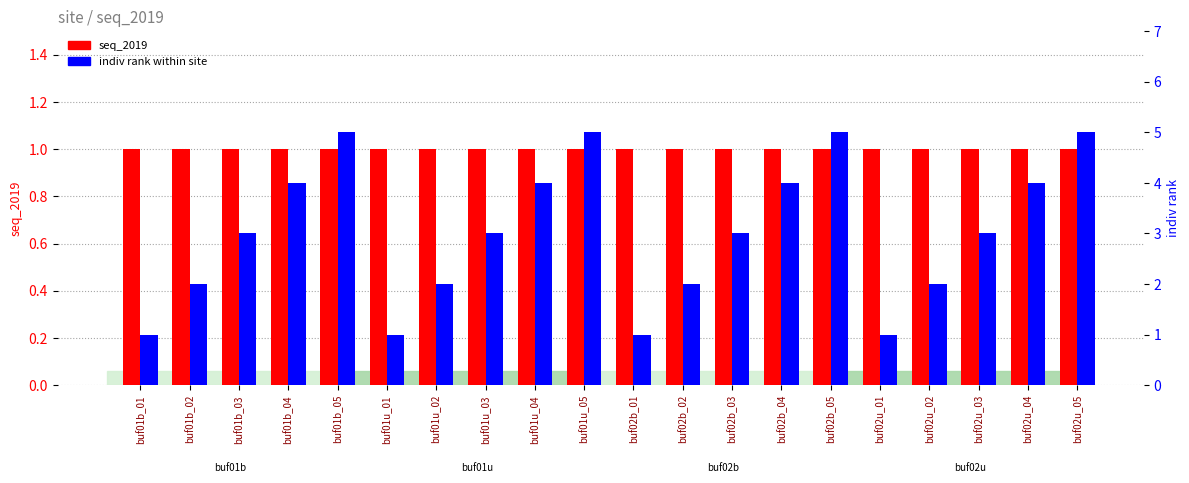

What is the spread (max minus min) of values at buf01u_02?

1